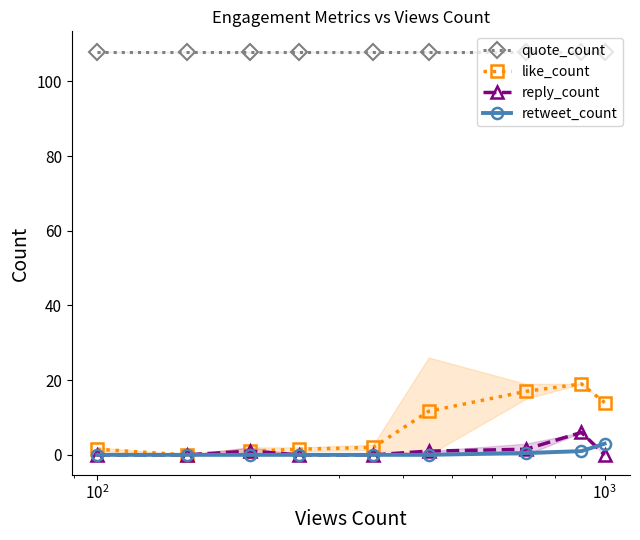

True or false: quote_count and like_count intersect in this chart.

False